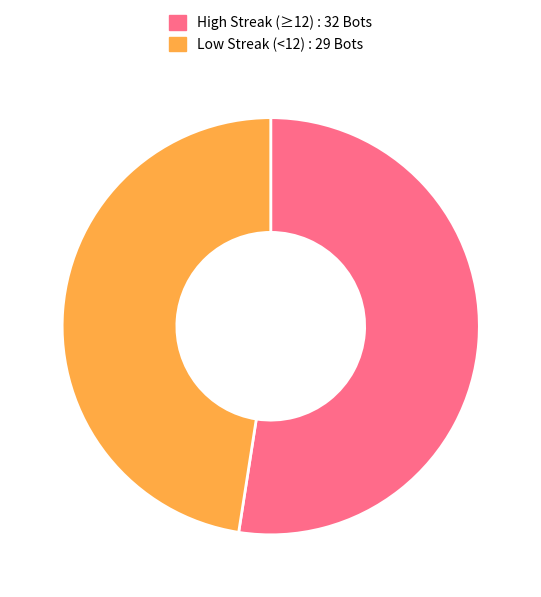

Which slice is the smallest?

Low Streak (<12) : 29 Bots